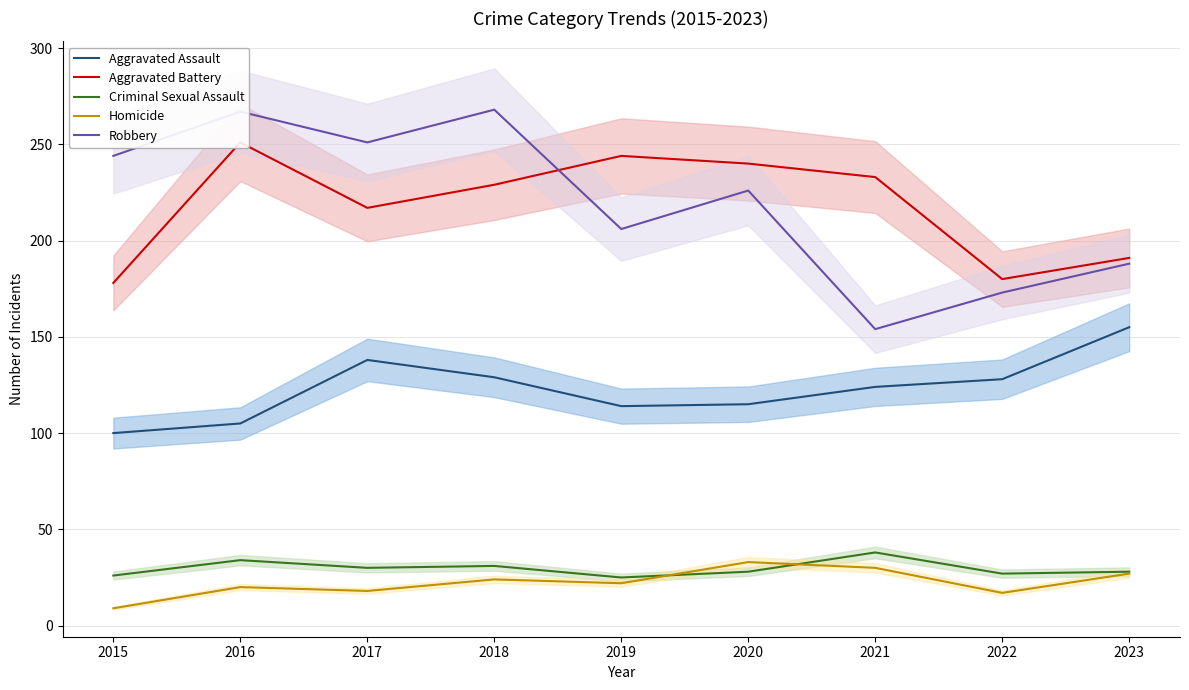

What is the value of the Aggravated Assault point at the 9th from the left?

155